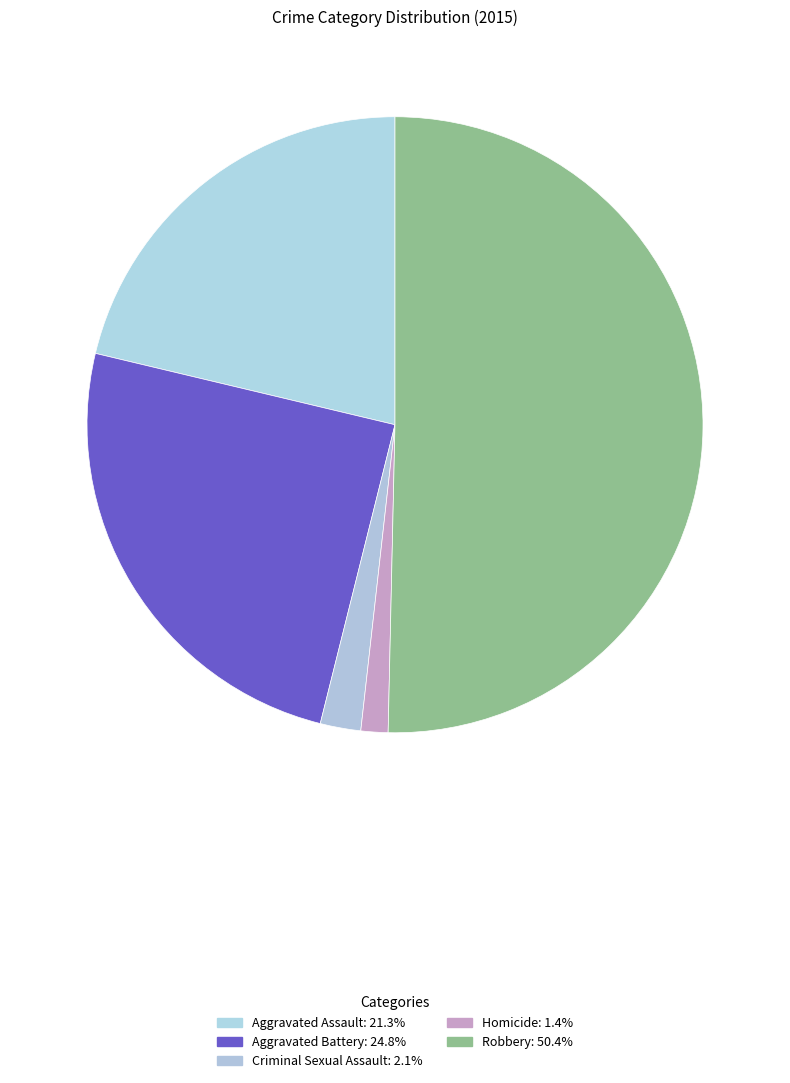

Count the number of slices in the pie.

5